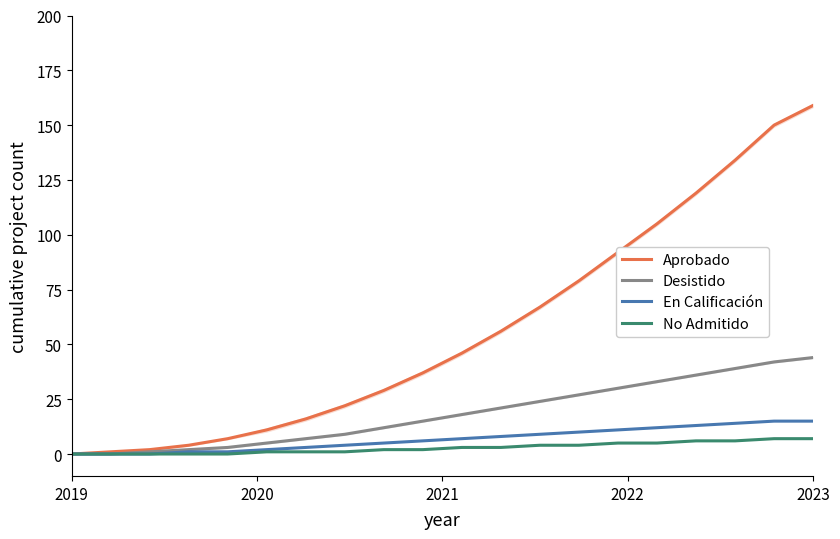

What are all the series names shown in the legend?

Aprobado, Desistido, En Calificación, No Admitido